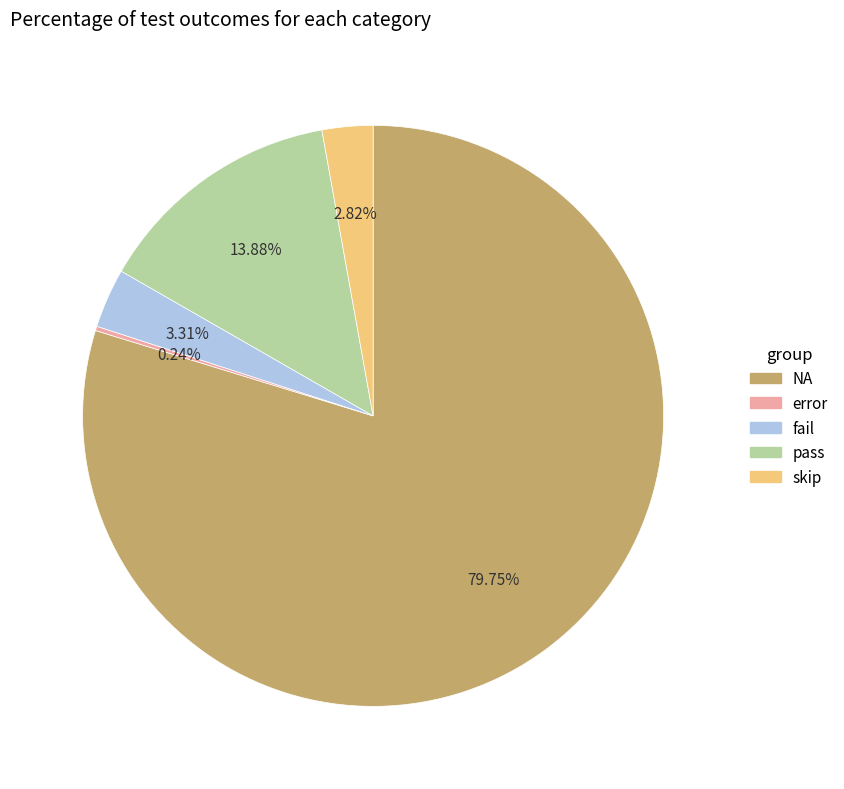

Combined, do pass and fail account for over 50%?

No